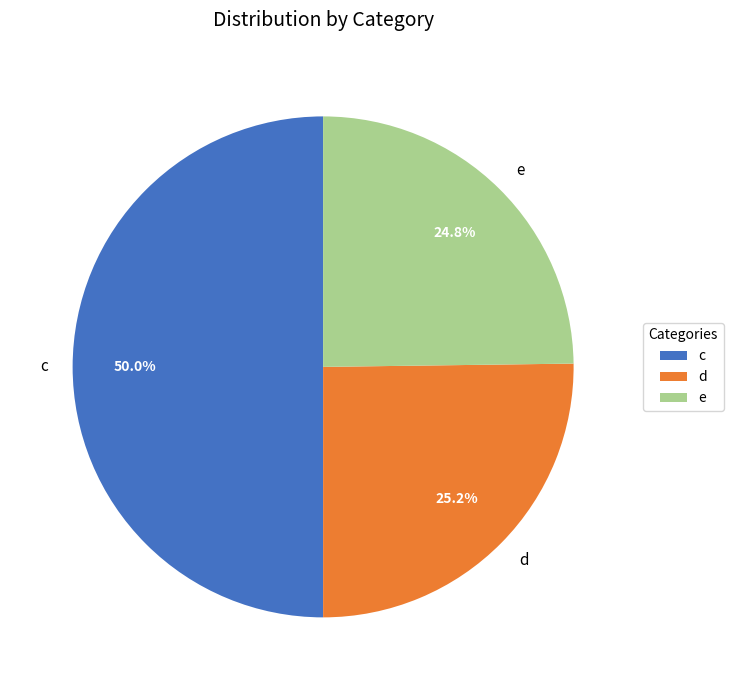

Which category has the biggest portion of the pie?

c